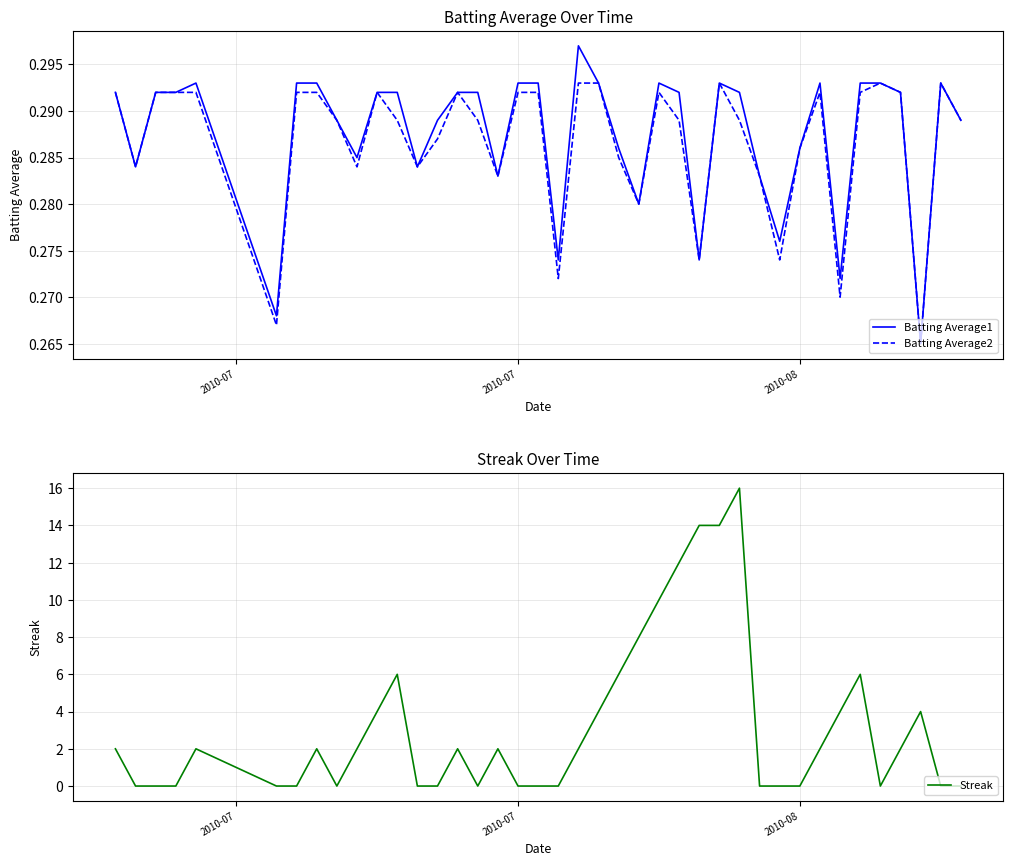

What are all the series names shown in the legend?

Batting Average1, Batting Average2, Streak